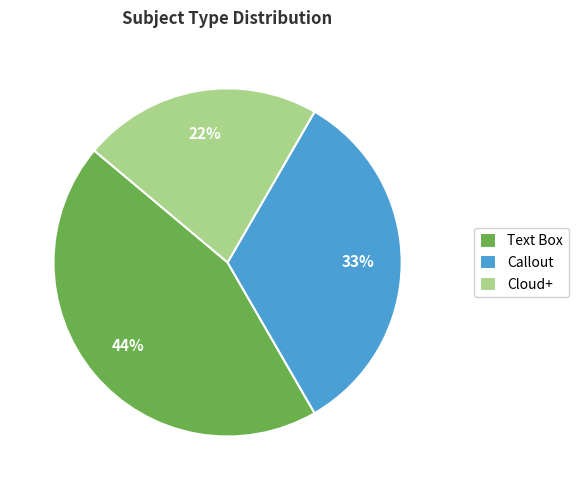

Does Text Box account for over 50% of the chart?

No